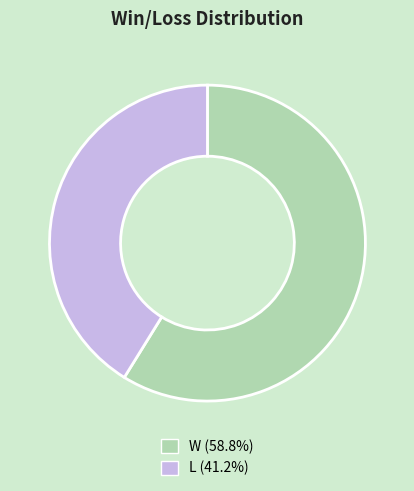

Rank the categories by value from highest to lowest.

W, L